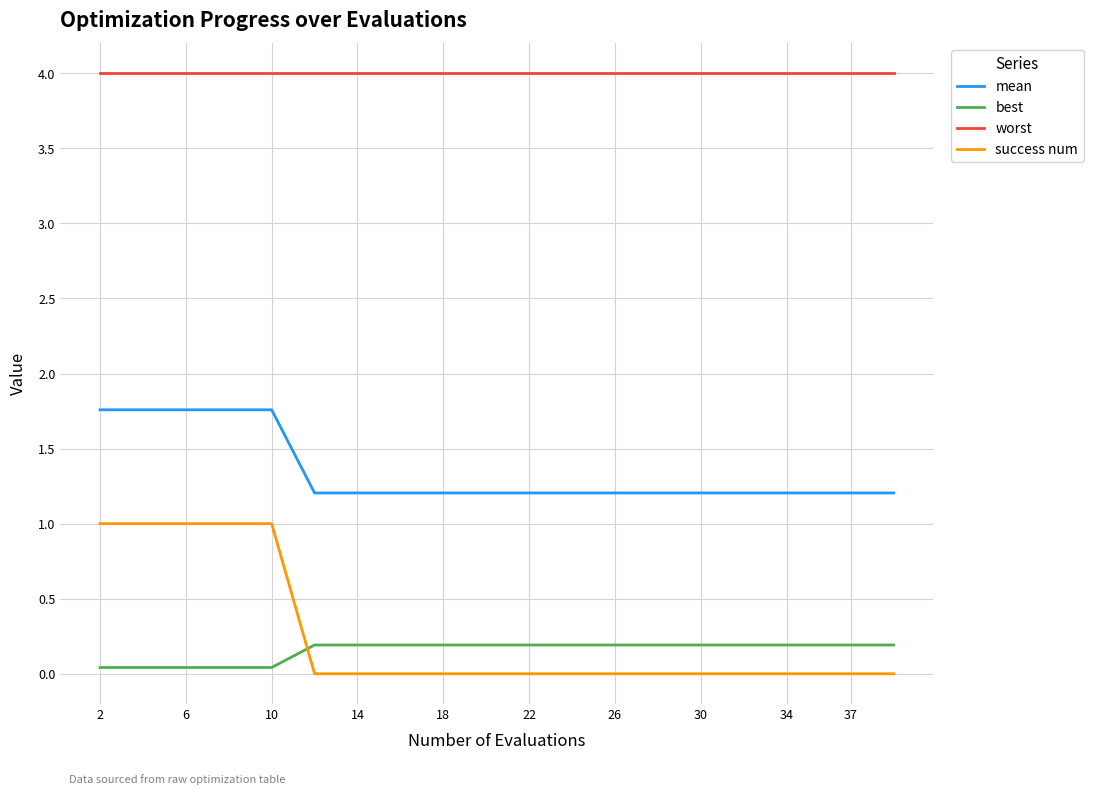

True or false: mean and success num cross at least once.

False